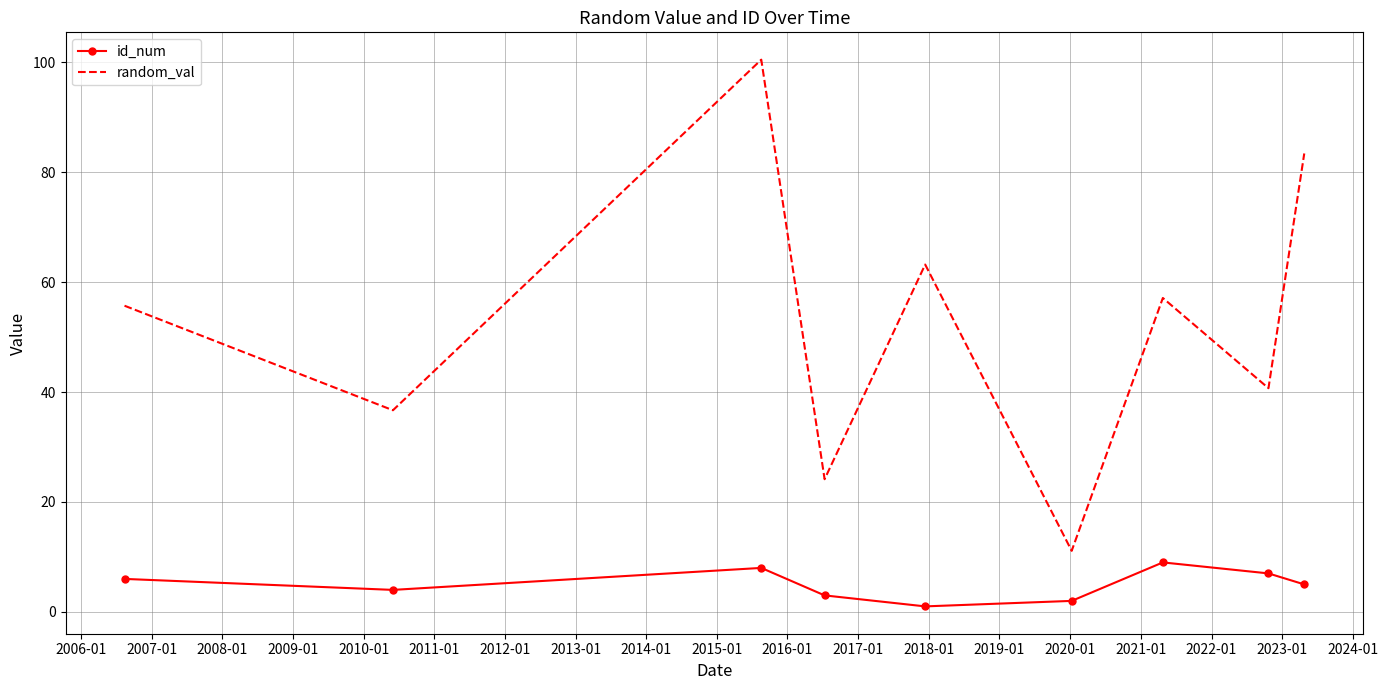

Which series has the widest spread of values?

random_val